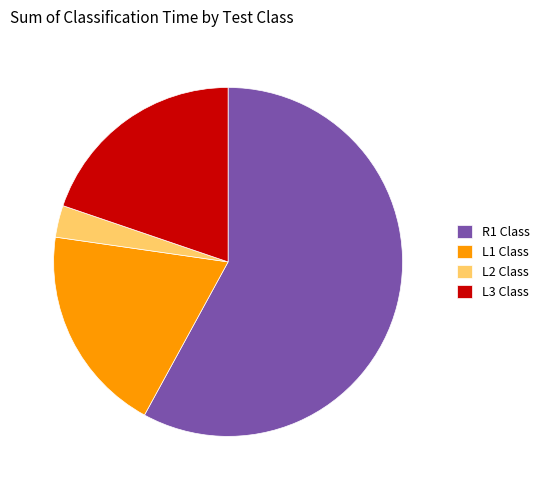

Is it true that L3 Class is 20% of the pie?

True